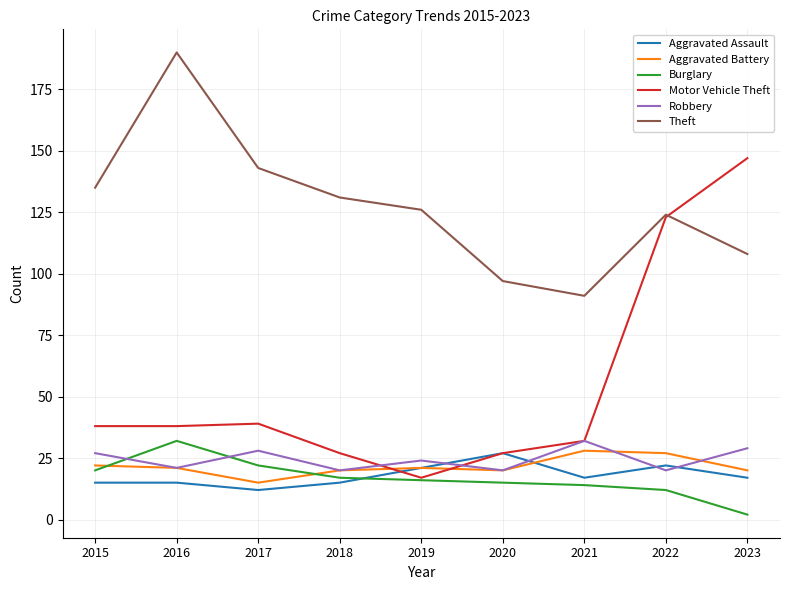

Which series has the largest total across all categories?

Theft